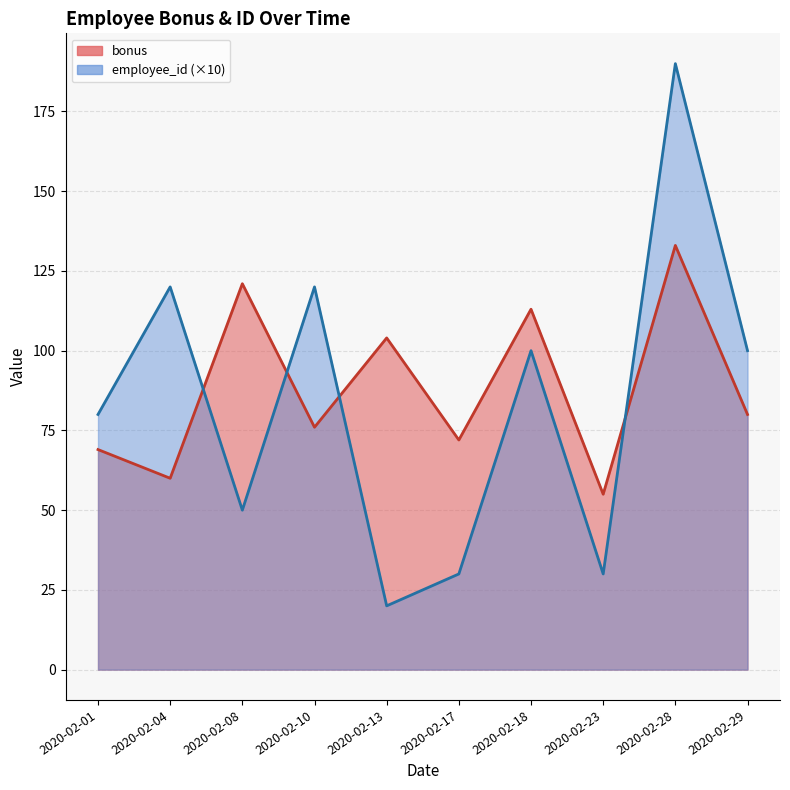

What is the difference between the bonus values at 2020-02-28 and 2020-02-10?

57